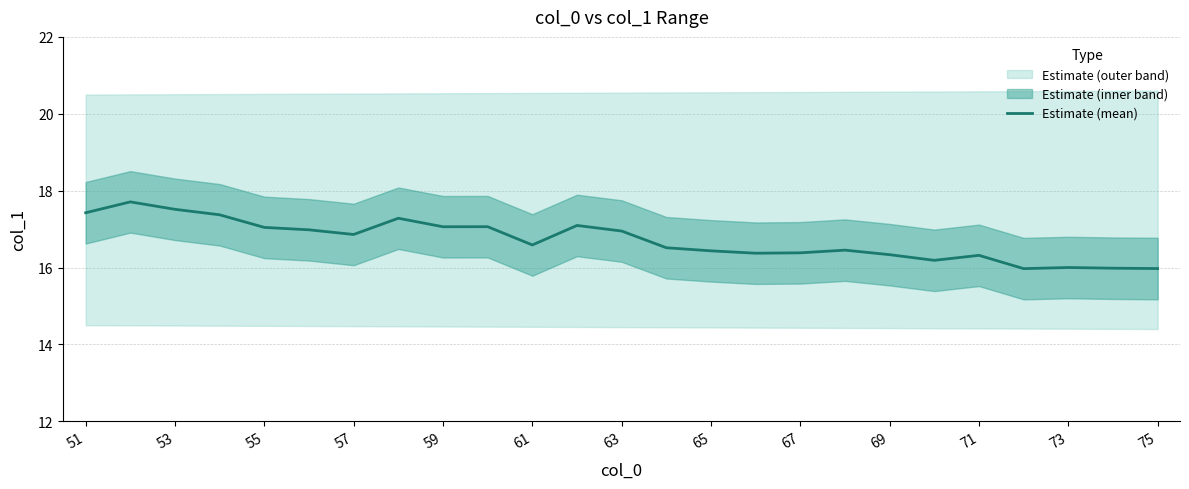

What is the average value?

16.7